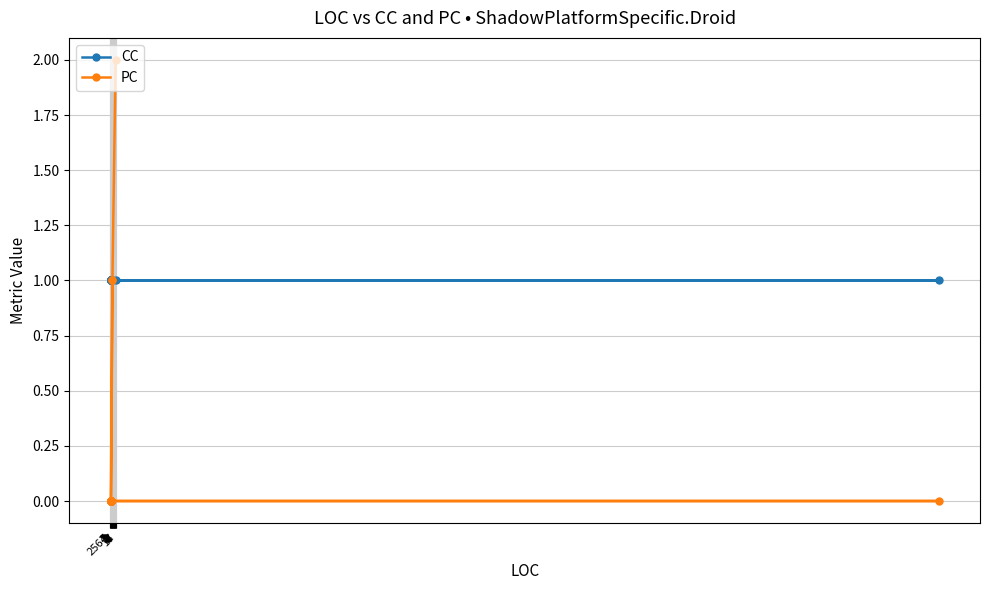

True or false: PC has more than 1 interior local peaks.

False